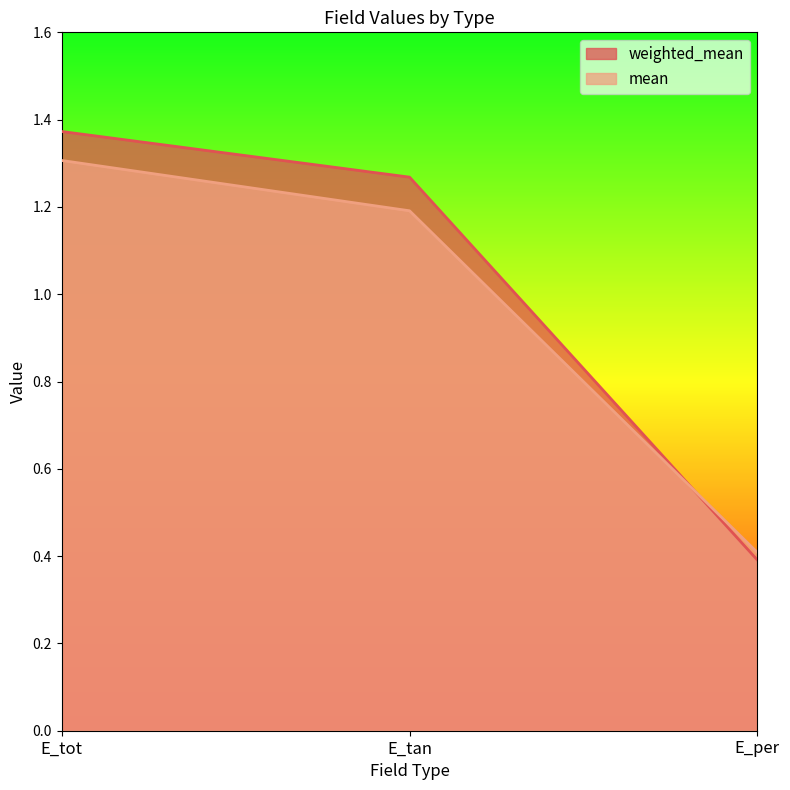

What is the spread (max minus min) of values at E_tan?

0.1